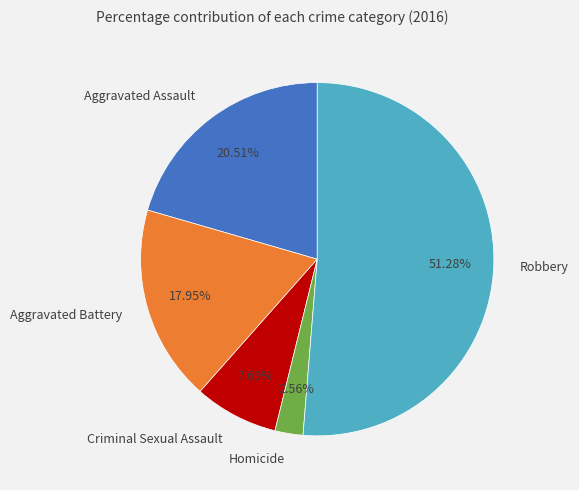

Does any single category account for the majority?

Yes